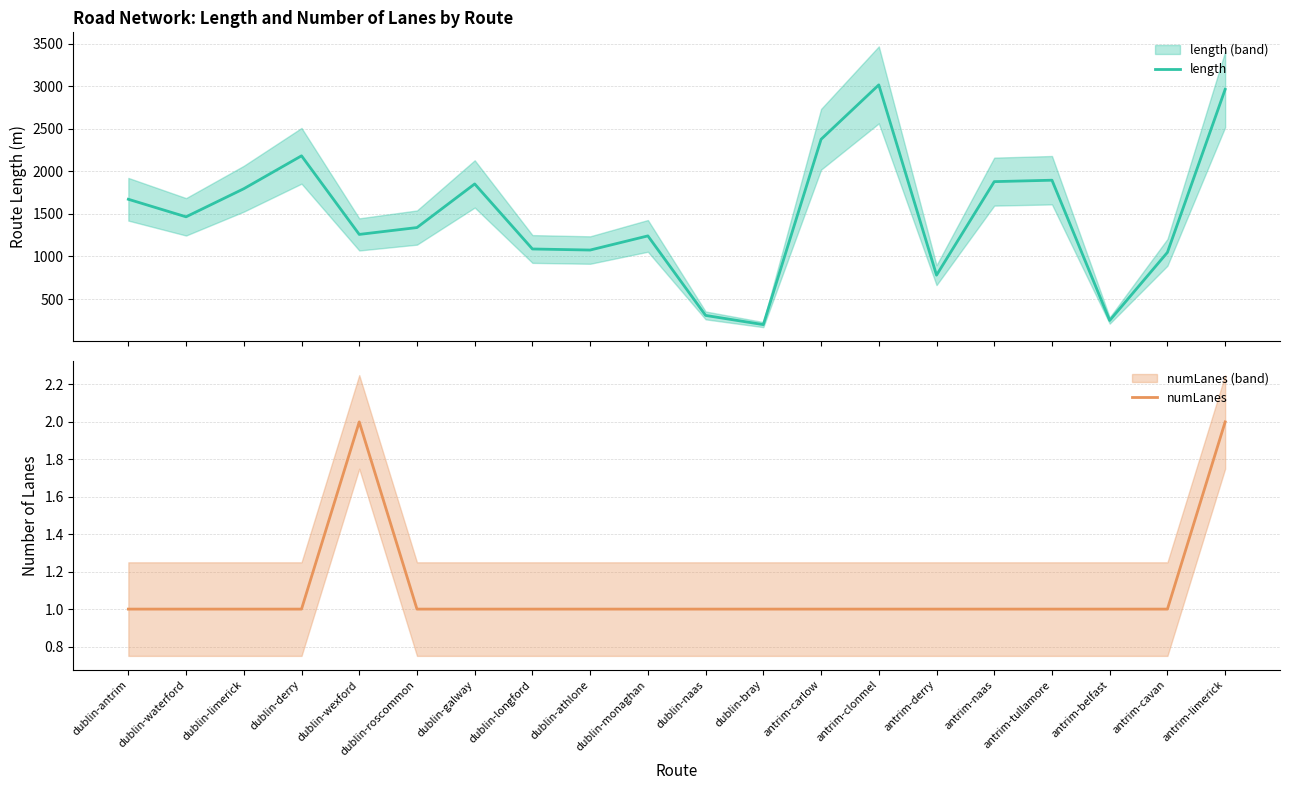

Which category has the lowest value in the length series?

dublin-bray